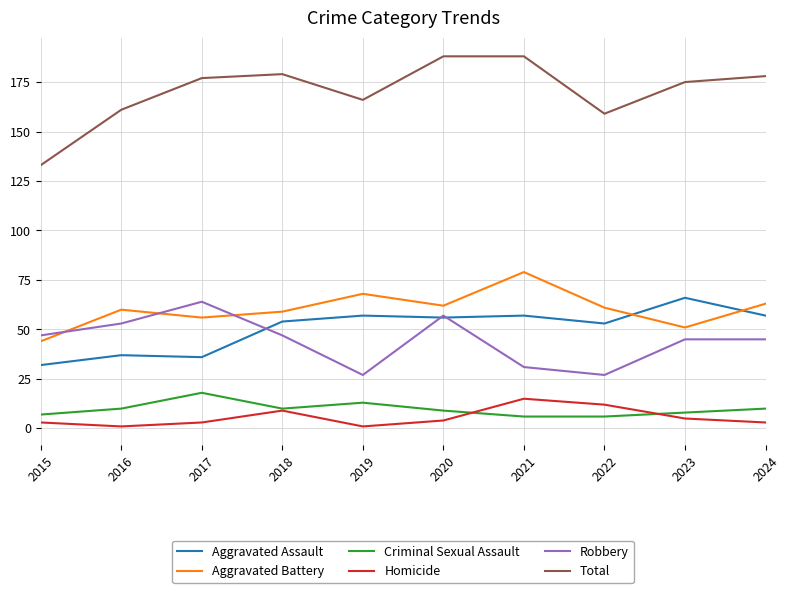

True or false: Total and Aggravated Battery cross at least once.

False